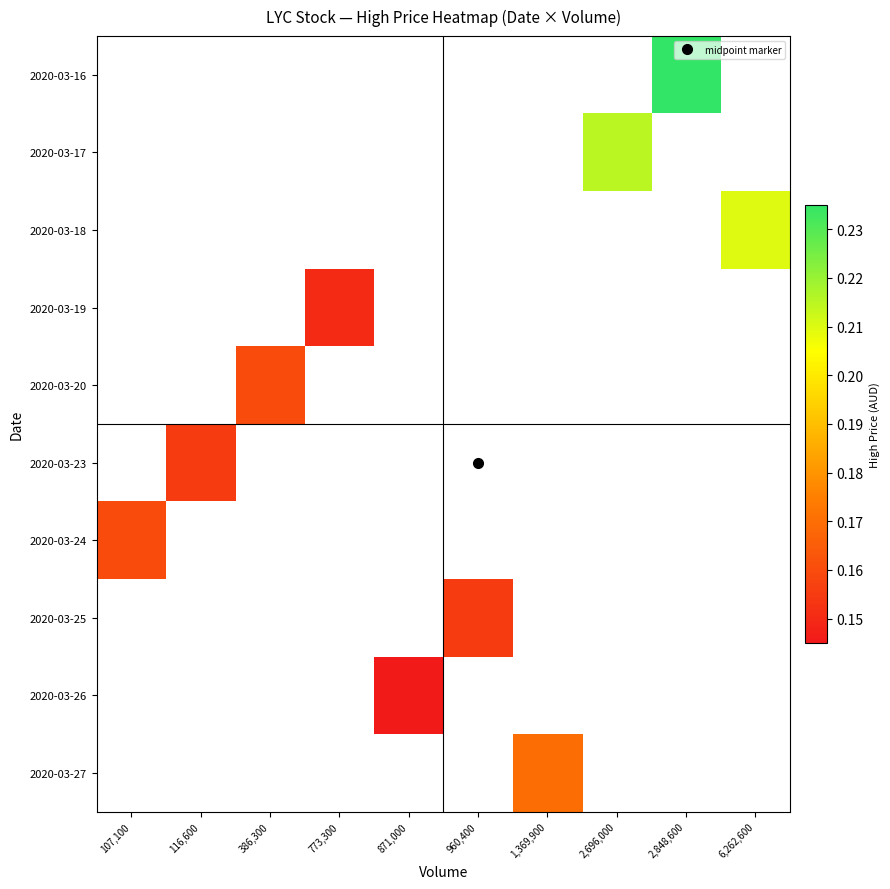

Which label corresponds to the smallest value in the chart?

871,000